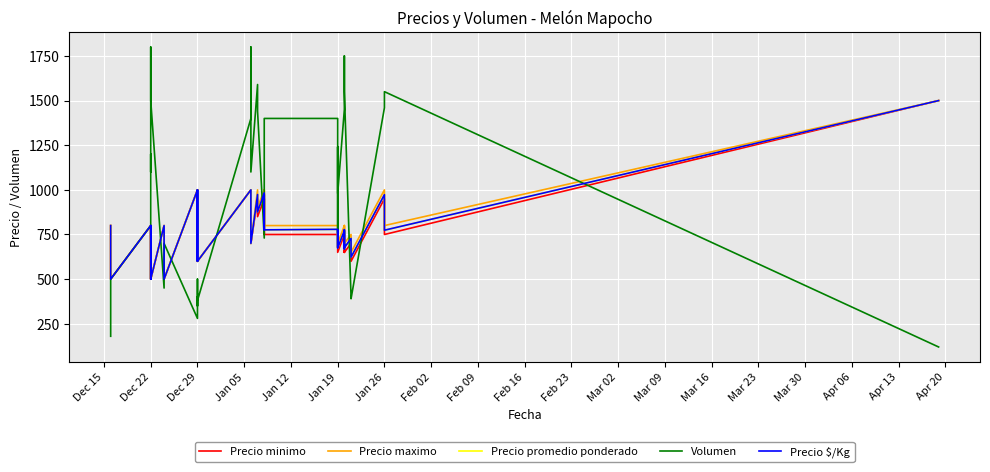

The value of Precio minimo at 34 is 921. True or false?

False